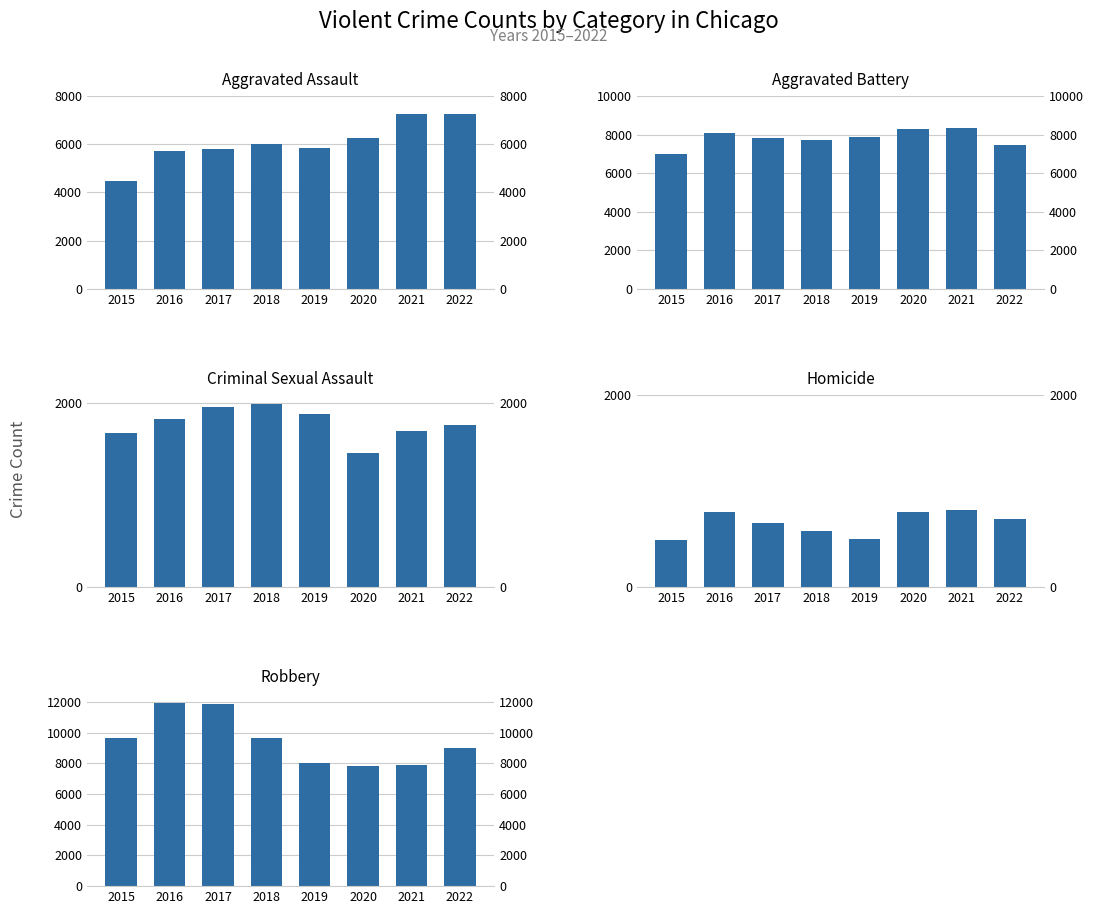

Reading left to right, list all the values displayed in this chart.

Aggravated Assault: 2015=4480	2016=5712	2017=5793	2018=6001	2019=5841	2020=6263	2021=7243	2022=7272
Aggravated Battery: 2015=7018	2016=8085	2017=7845	2018=7734	2019=7857	2020=8319	2021=8348	2022=7487
Criminal Sexual Assault: 2015=1671	2016=1819	2017=1951	2018=1985	2019=1881	2020=1456	2021=1689	2022=1756
Homicide: 2015=496	2016=786	2017=672	2018=589	2019=498	2020=787	2021=804	2022=715
Robbery: 2015=9638	2016=11960	2017=11880	2018=9680	2019=7994	2020=7855	2021=7918	2022=8972